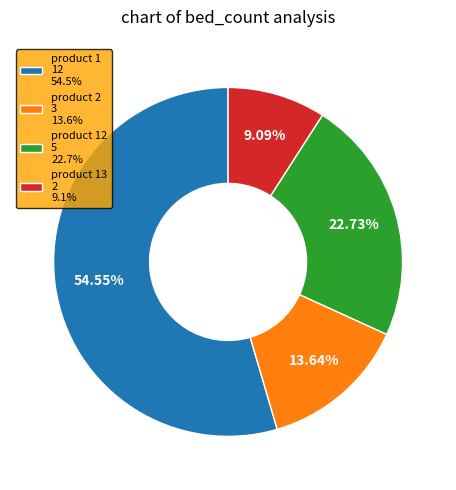

Count the number of slices in the pie.

4